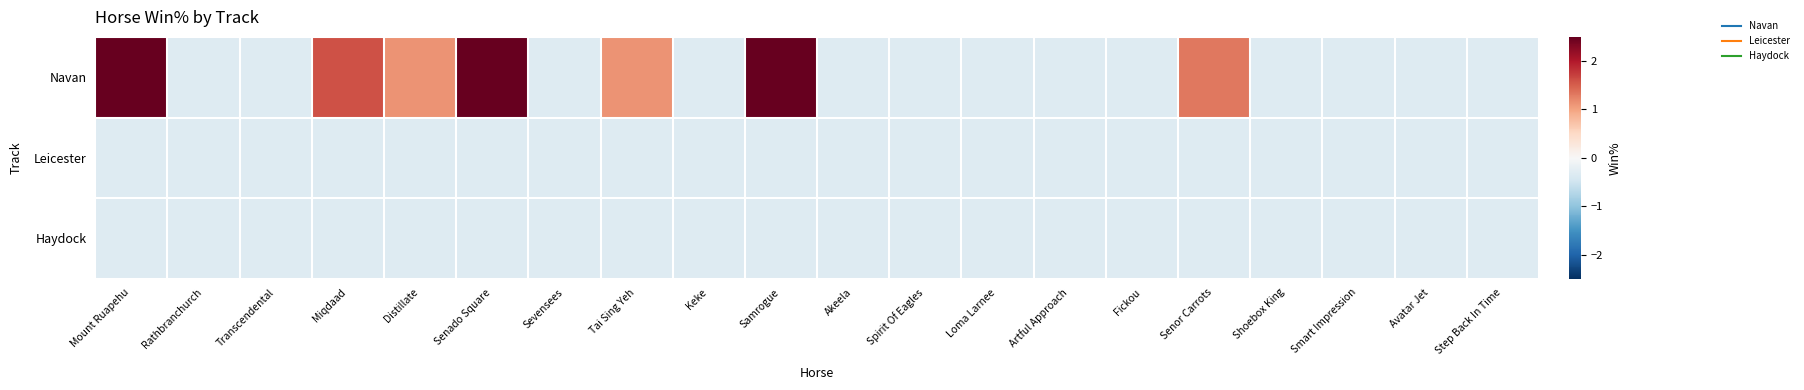

Which has a higher value, Smart Impression or Fickou?

Smart Impression